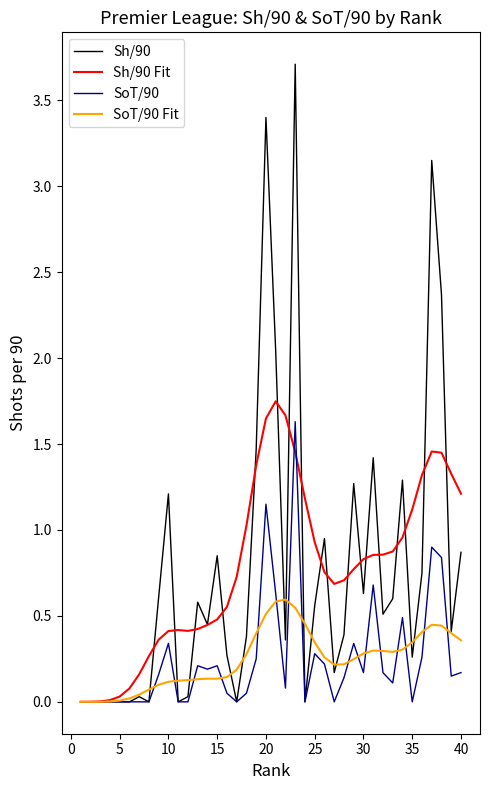

Which series has the largest range (max minus min)?

Sh/90